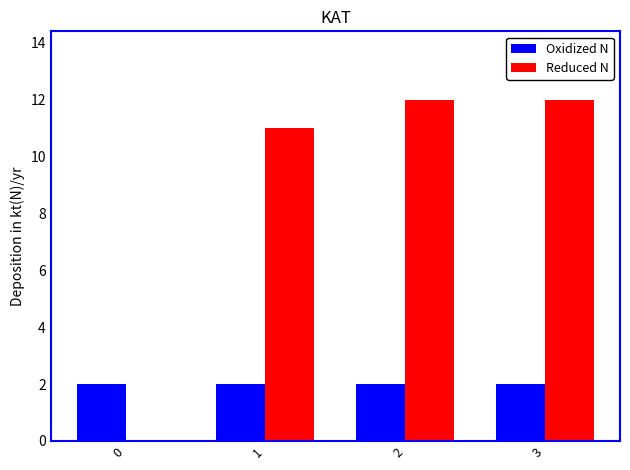

Reading left to right, list all the values displayed in this chart.

Oxidized N: 2	2	2	2
Reduced N: 0	11	12	12